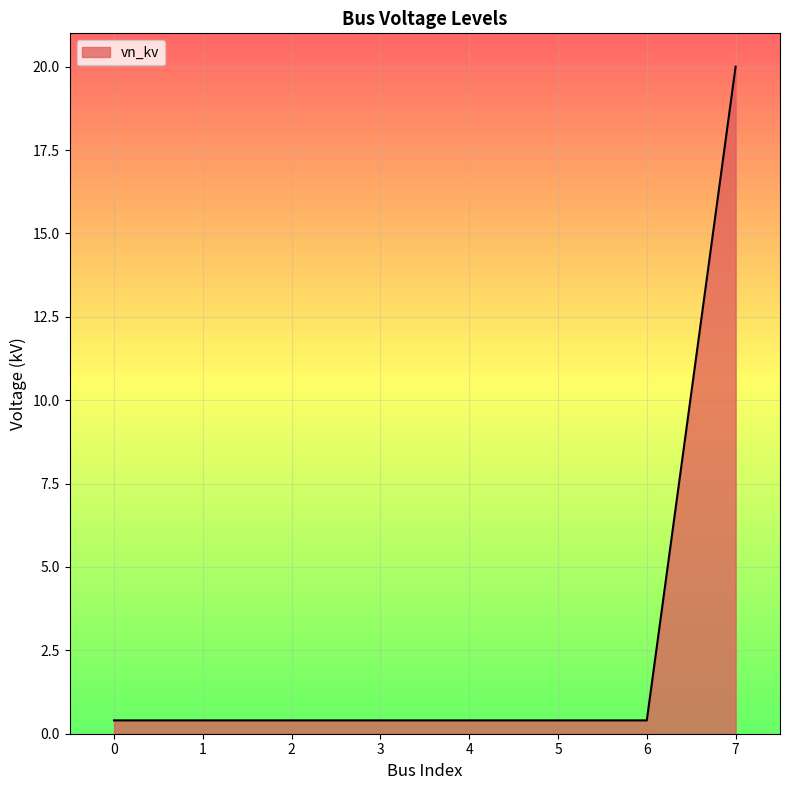

The value at 5 is 0.4. True or false?

True